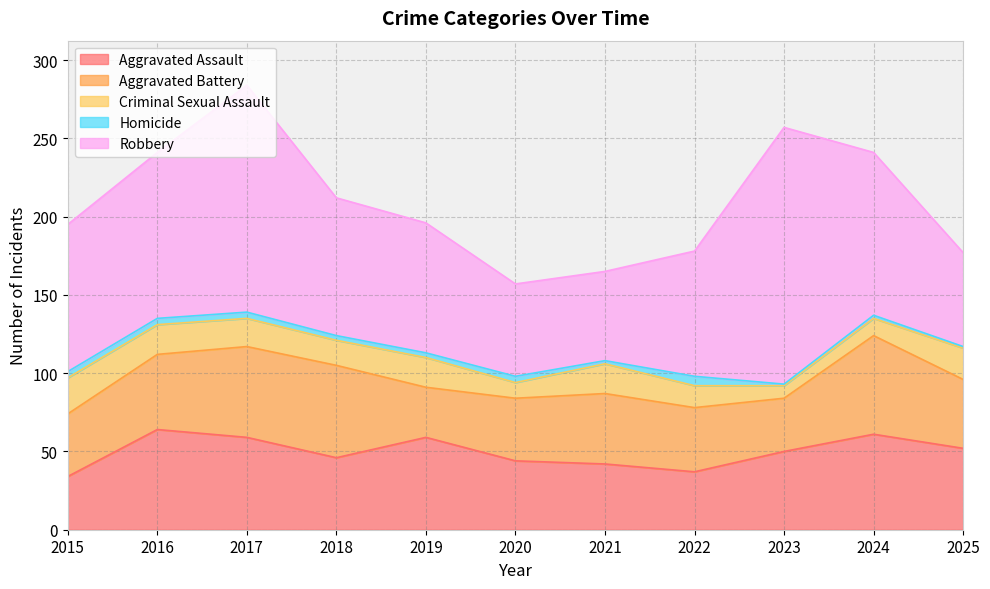

How many distinct data groups are displayed?

5